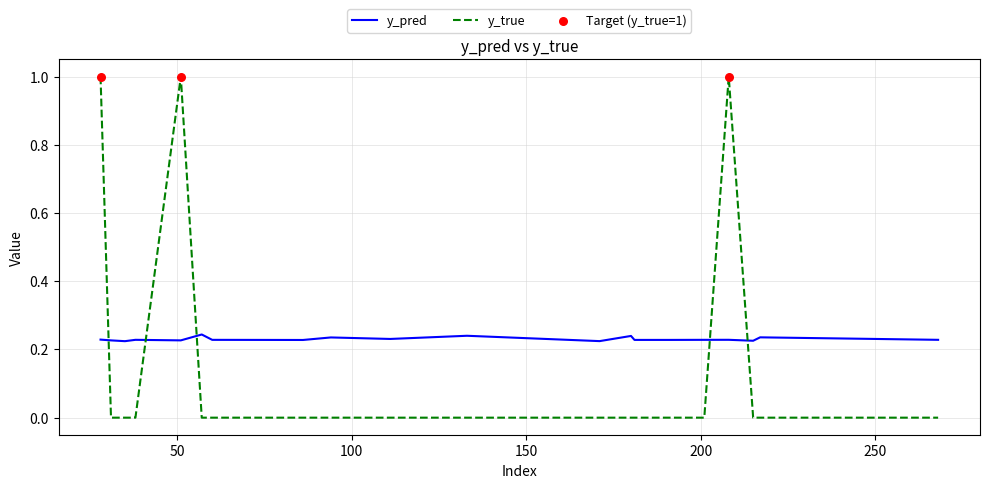

Which series has the widest spread of values?

y_true